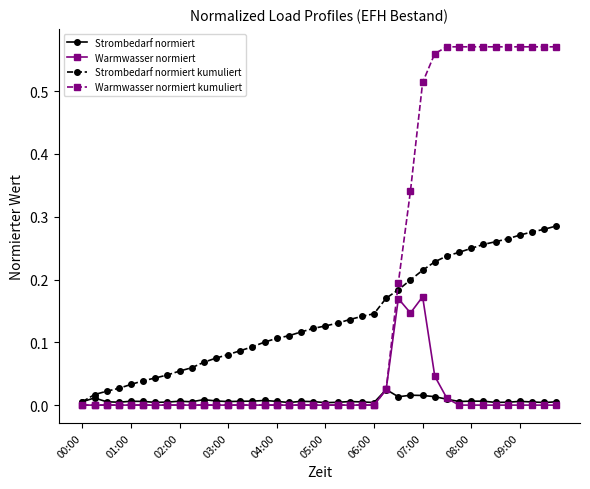

List the series in order of their peak value, highest first.

Warmwasser normiert kumuliert, Strombedarf normiert kumuliert, Warmwasser normiert, Strombedarf normiert